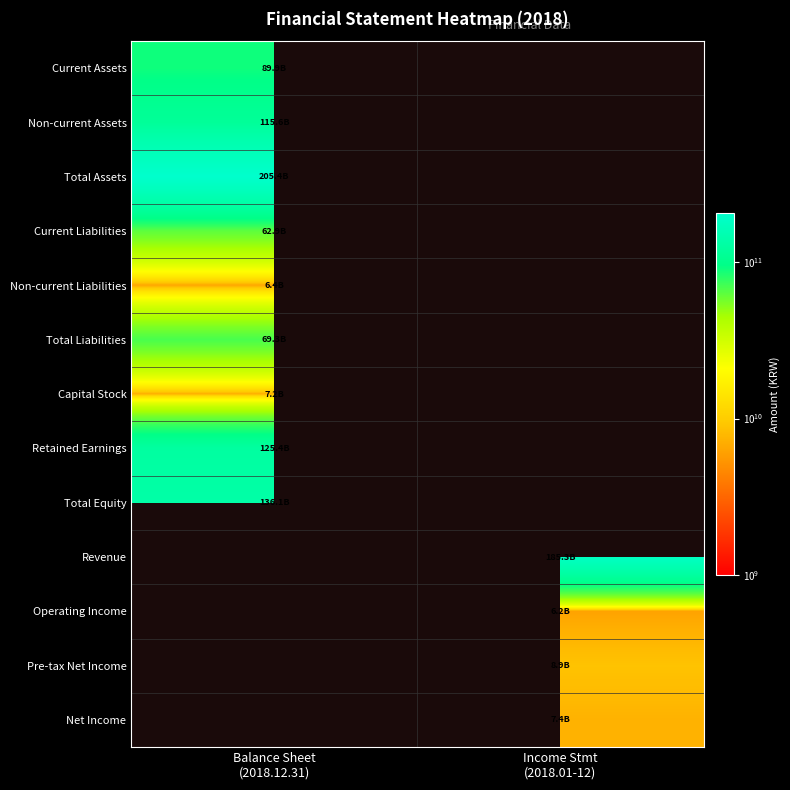

Which has a higher value, Income Stmt
(2018.01-12) or Balance Sheet
(2018.12.31)?

Balance Sheet
(2018.12.31)